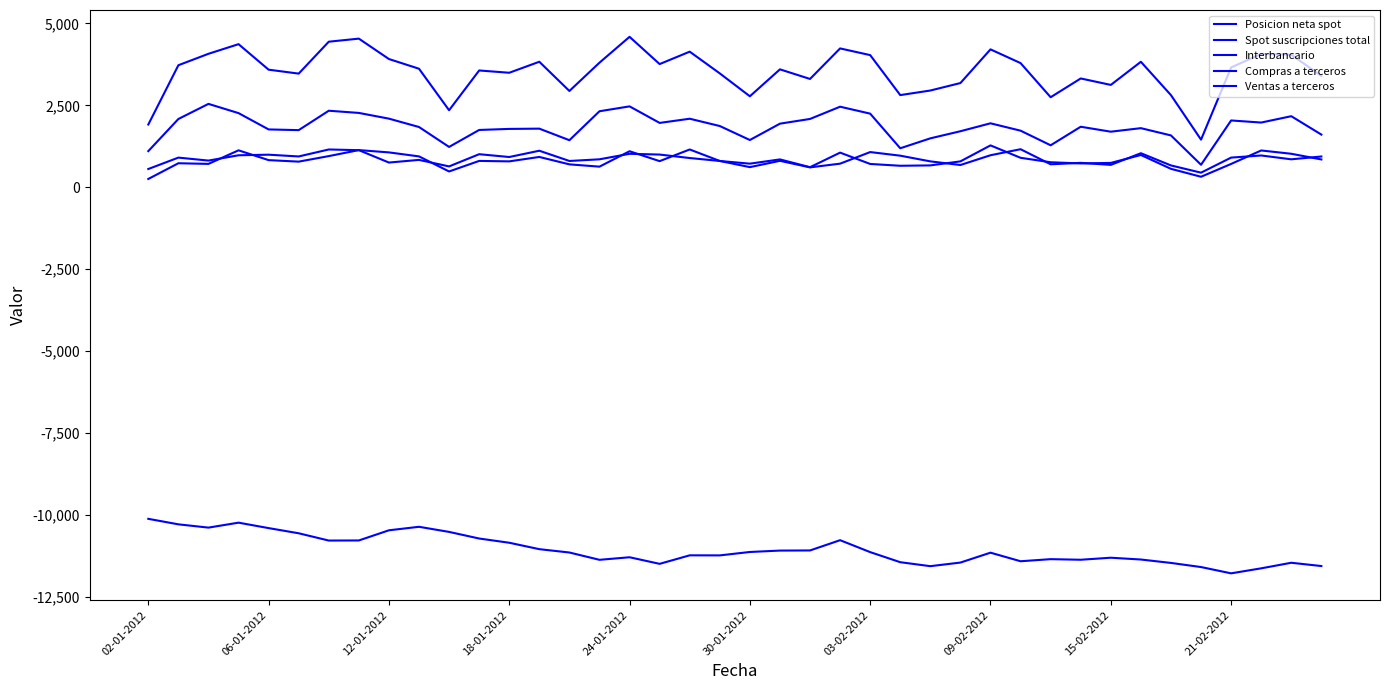

Where does the Posicion neta spot series first go above -11149?

02-01-2012